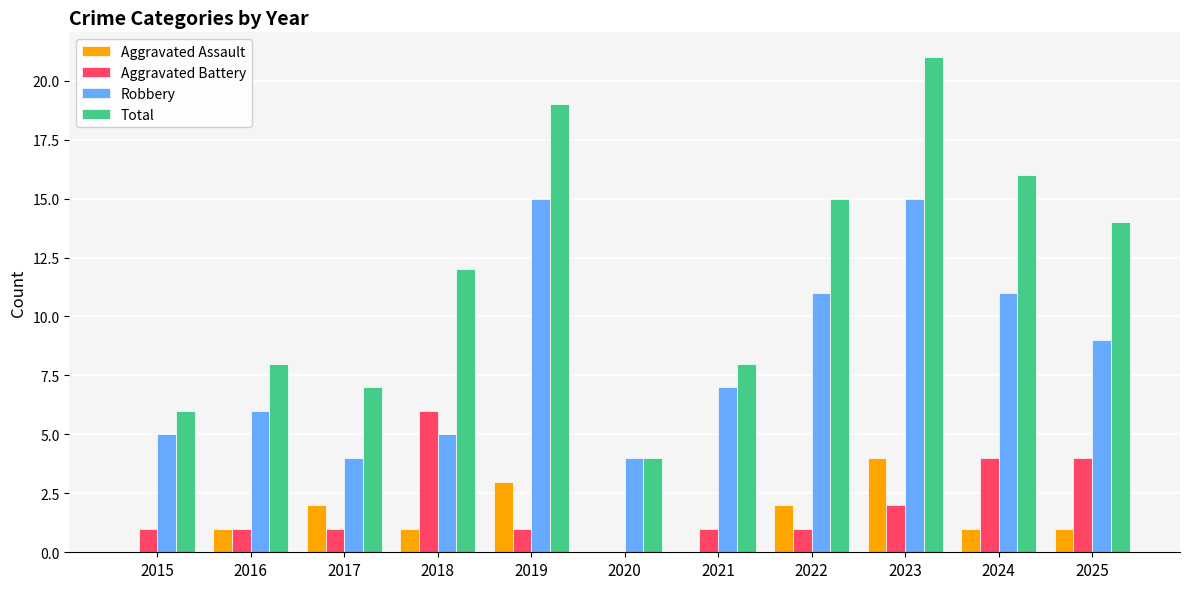

Which series has the widest spread of values?

Total